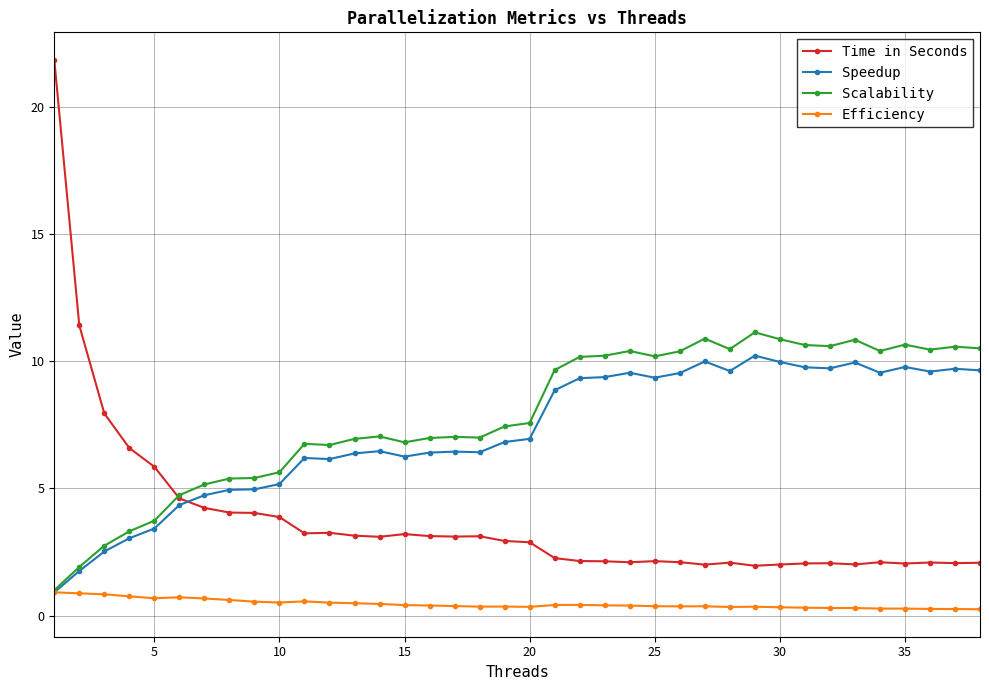

What is the value of the Scalability point at the 18th from the left?

7.0